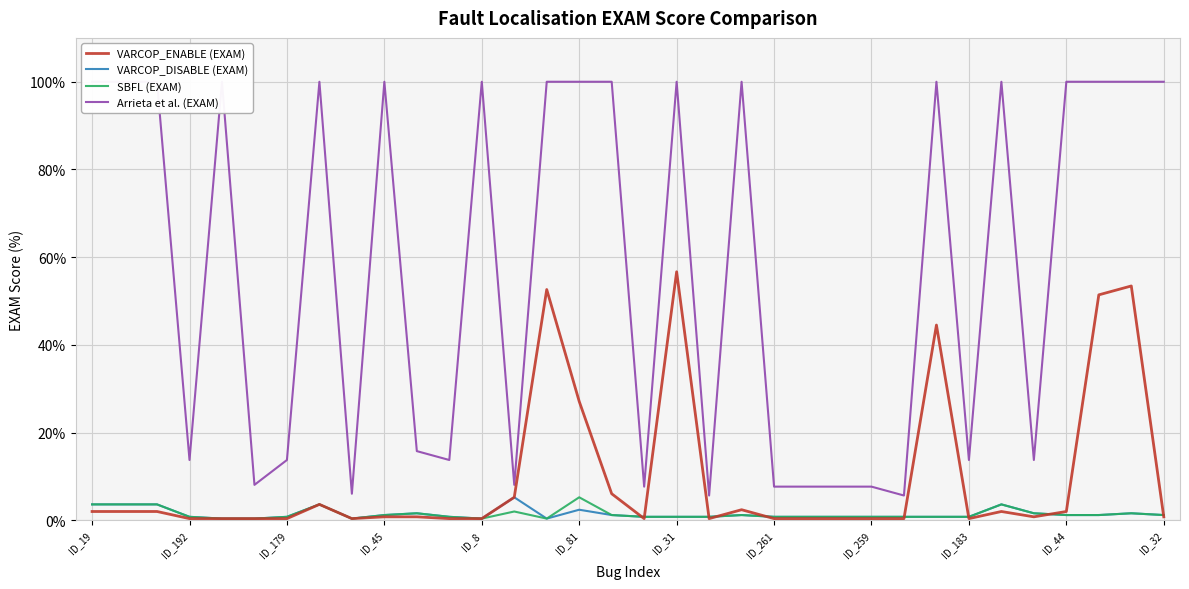

Which category has the highest value in the VARCOP_ENABLE (EXAM) series?

ID_31